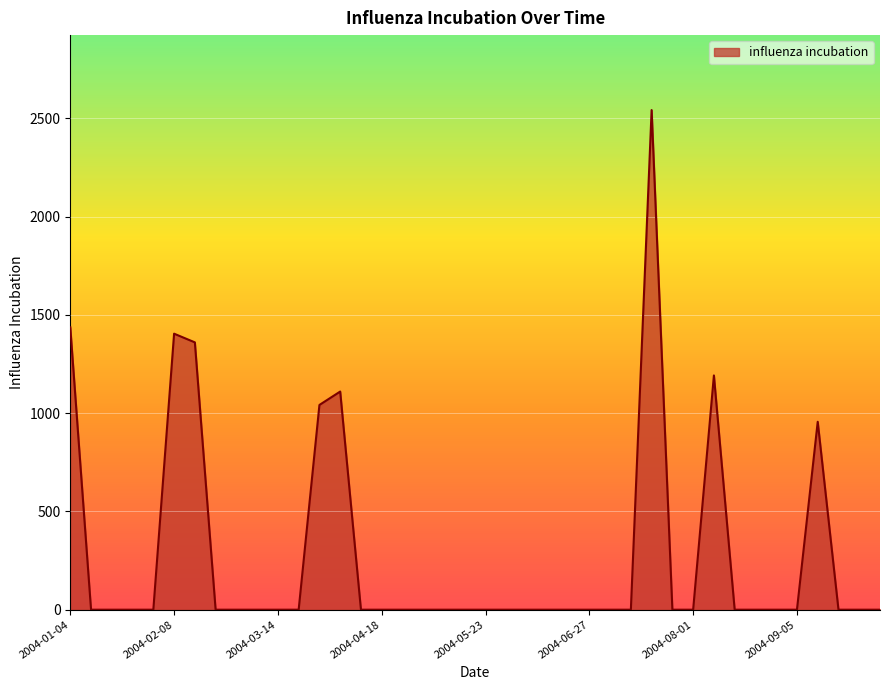

How many lines are shown in the chart?

1